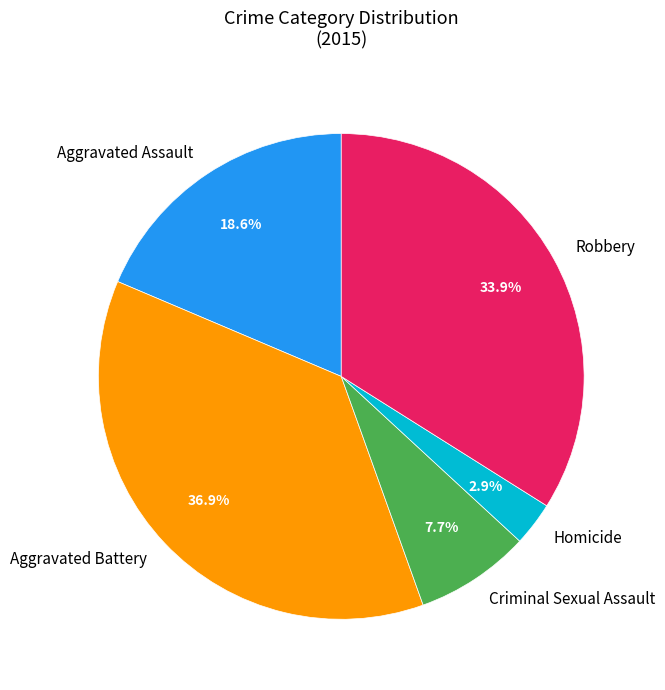

Between Criminal Sexual Assault and Aggravated Assault, which is larger?

Aggravated Assault